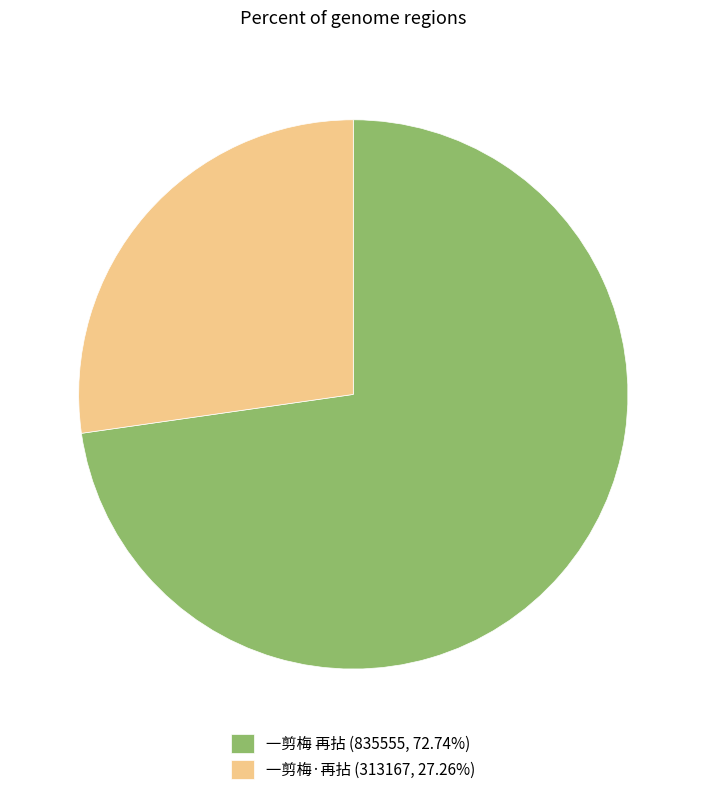

Count the number of slices in the pie.

2